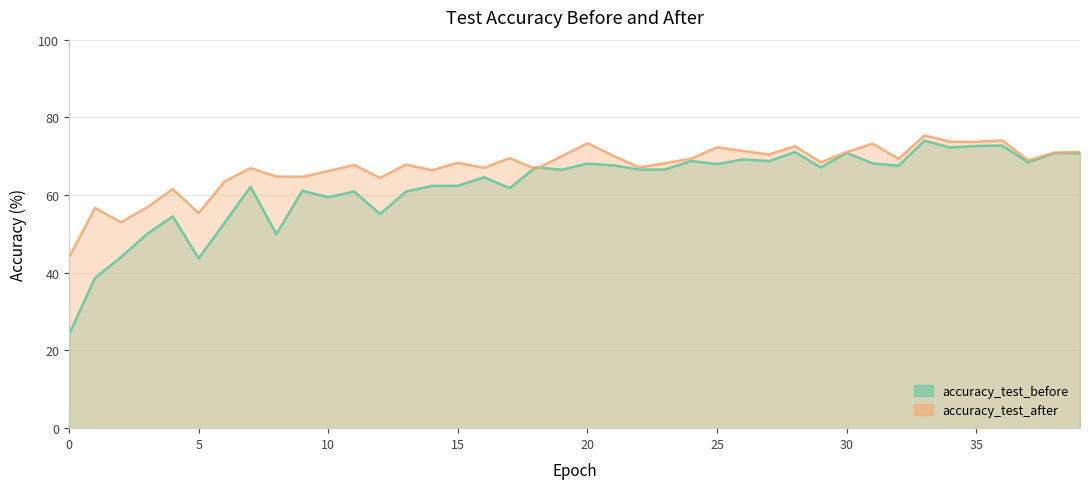

Which series has the widest spread of values?

accuracy_test_before